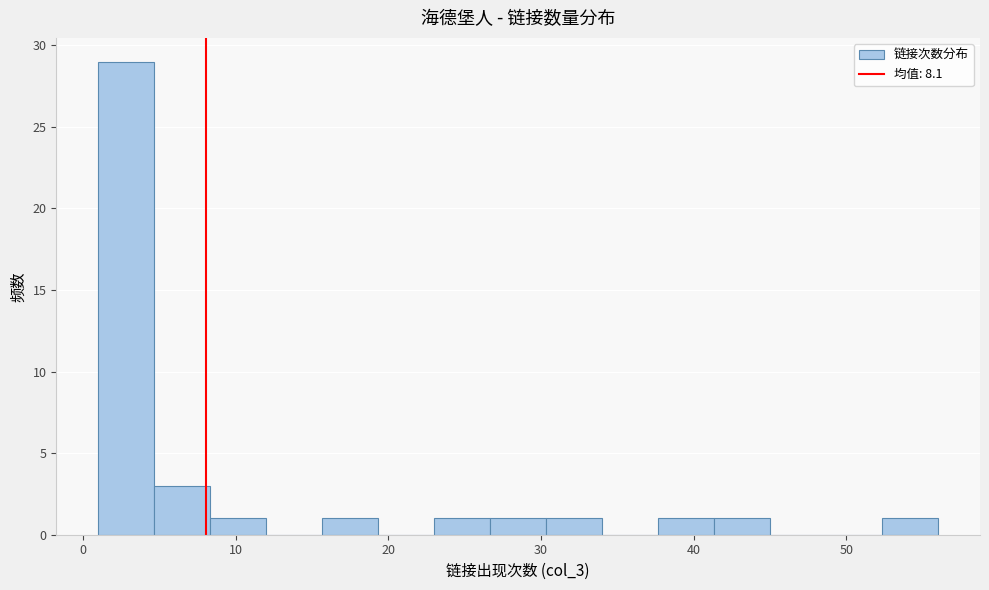

Around what value on the x-axis is the tallest bar? Give the approximate position of its centre, as read against the axis.

3